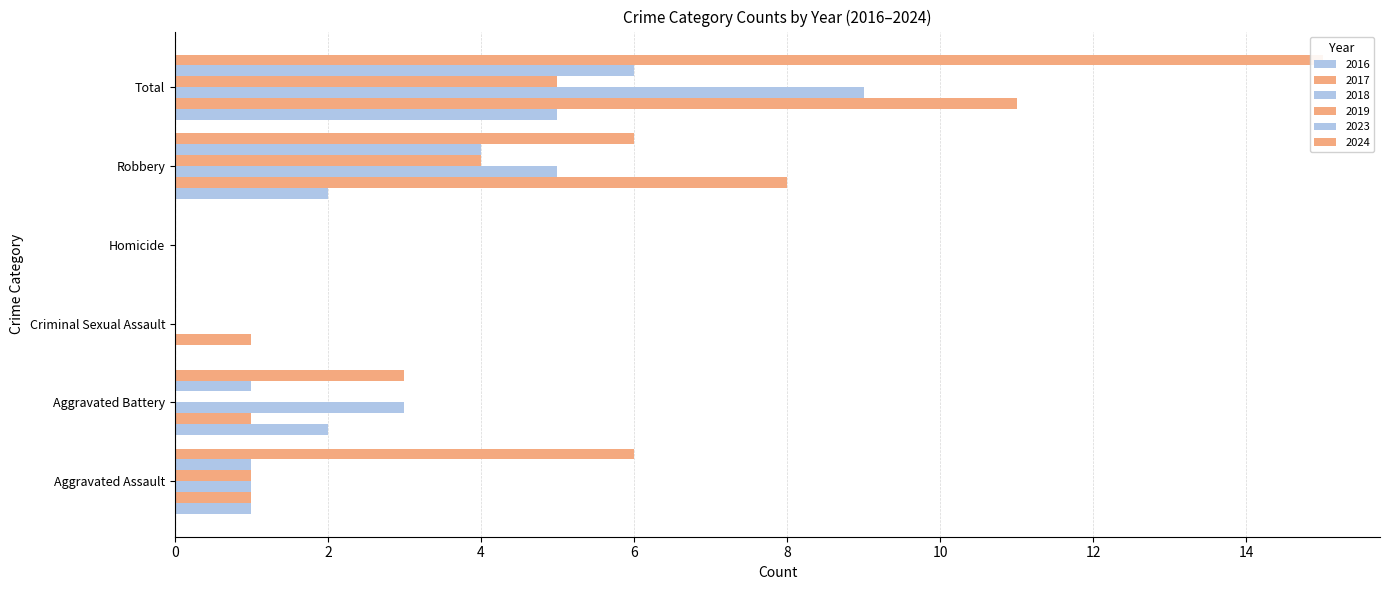

How many values in 2023 are above zero?

4